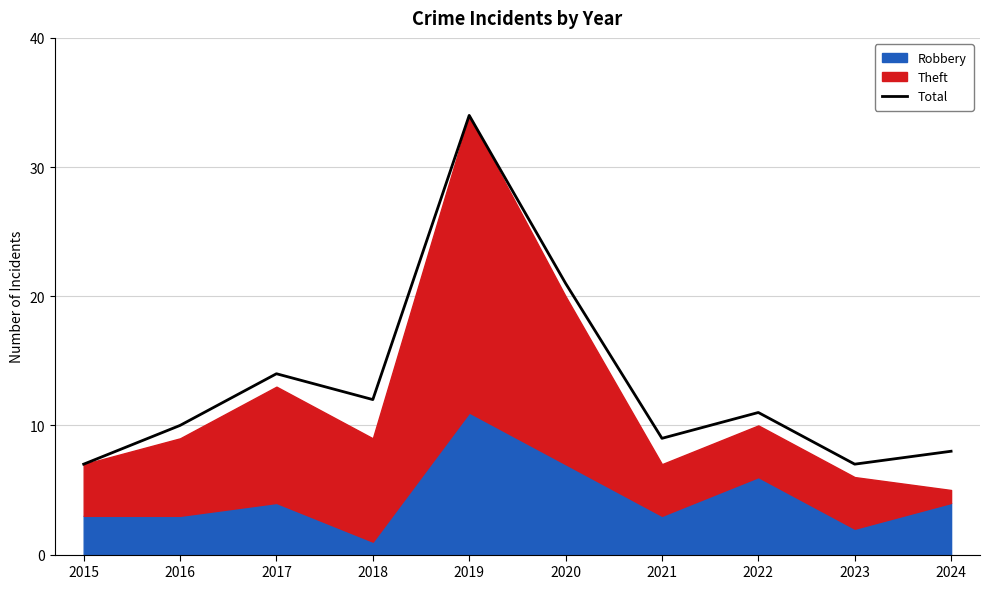

What is the difference between the values at 2024 and 2018?

4